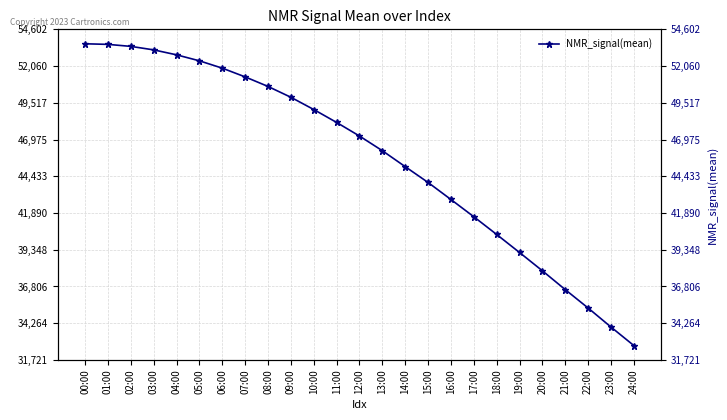

How many lines are shown in the chart?

1